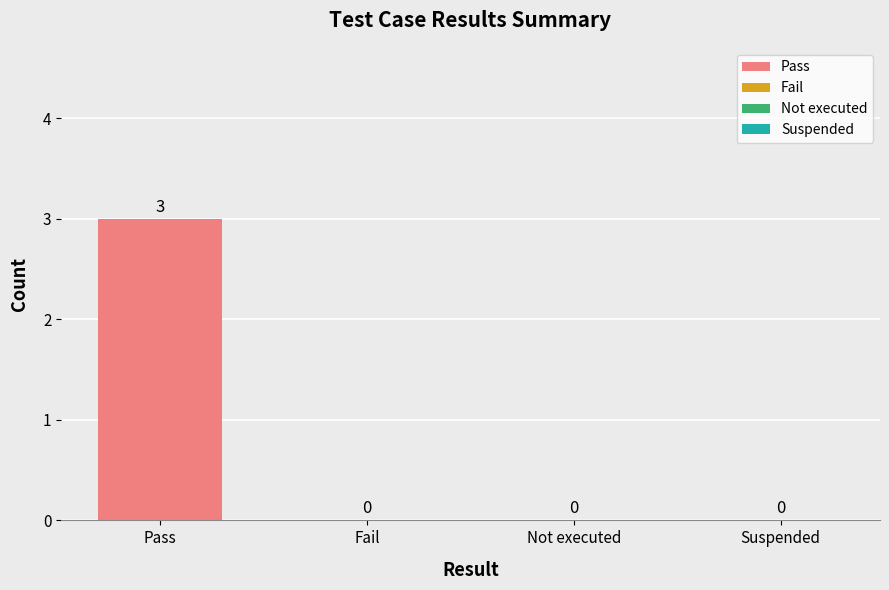

Reading left to right, what are all the values shown in this chart?

Pass=3	Fail=0	Not executed=0	Suspended=0